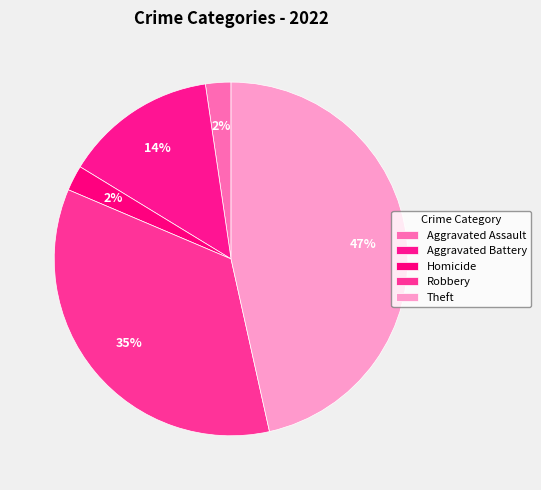

To the nearest percent, what percentage of the pie is Aggravated Battery?

14%